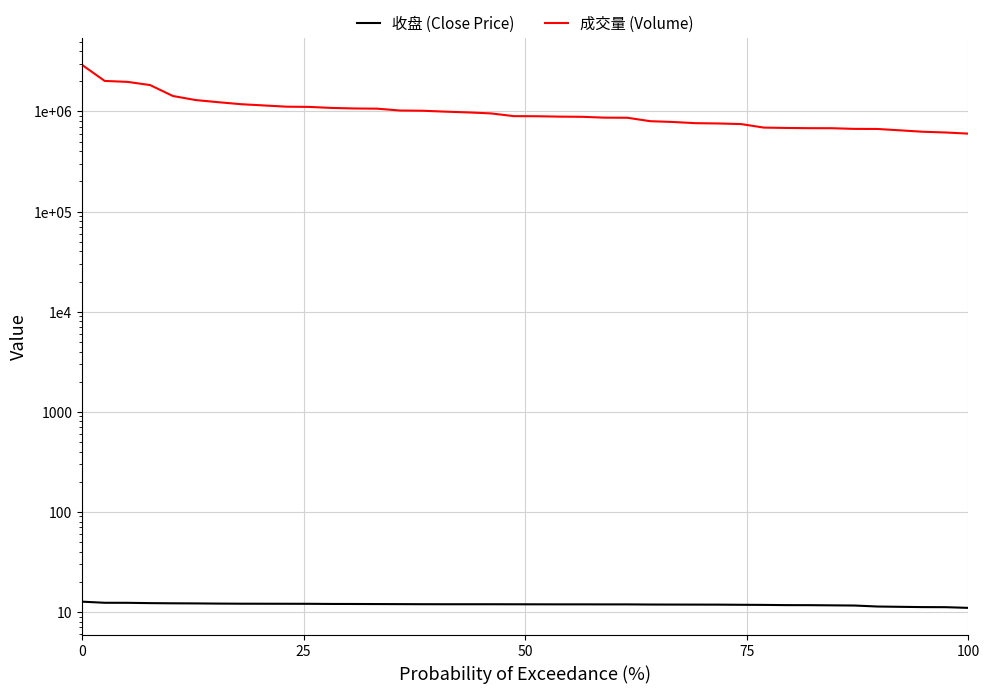

What are all the series names shown in the legend?

收盘 (Close Price), 成交量 (Volume)